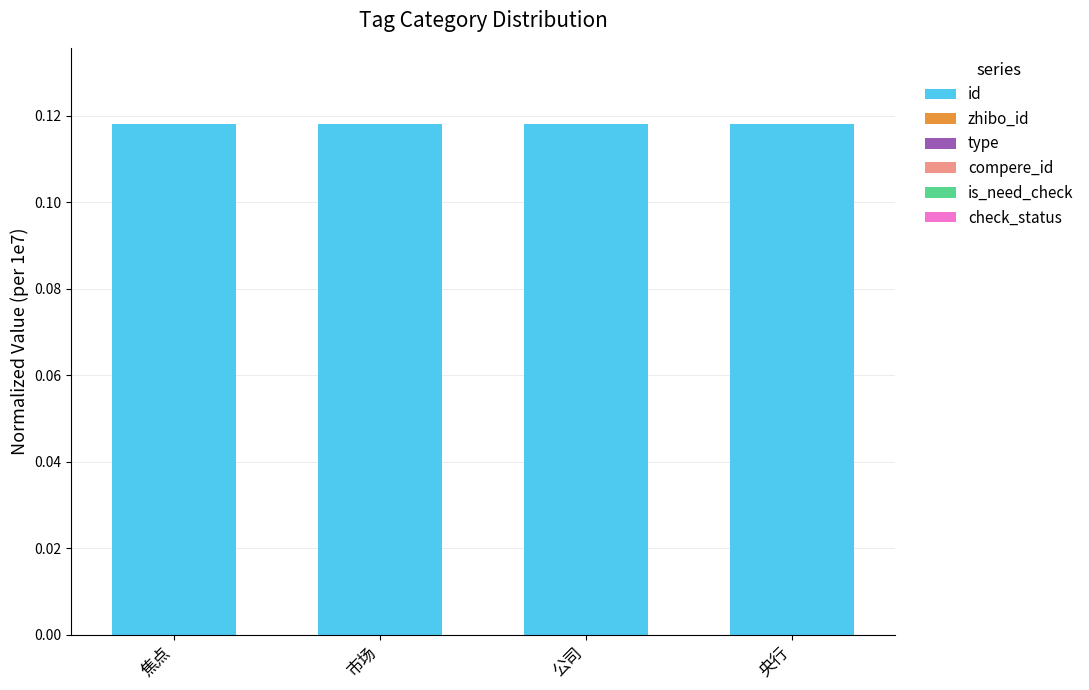

Are the bars horizontal?

No